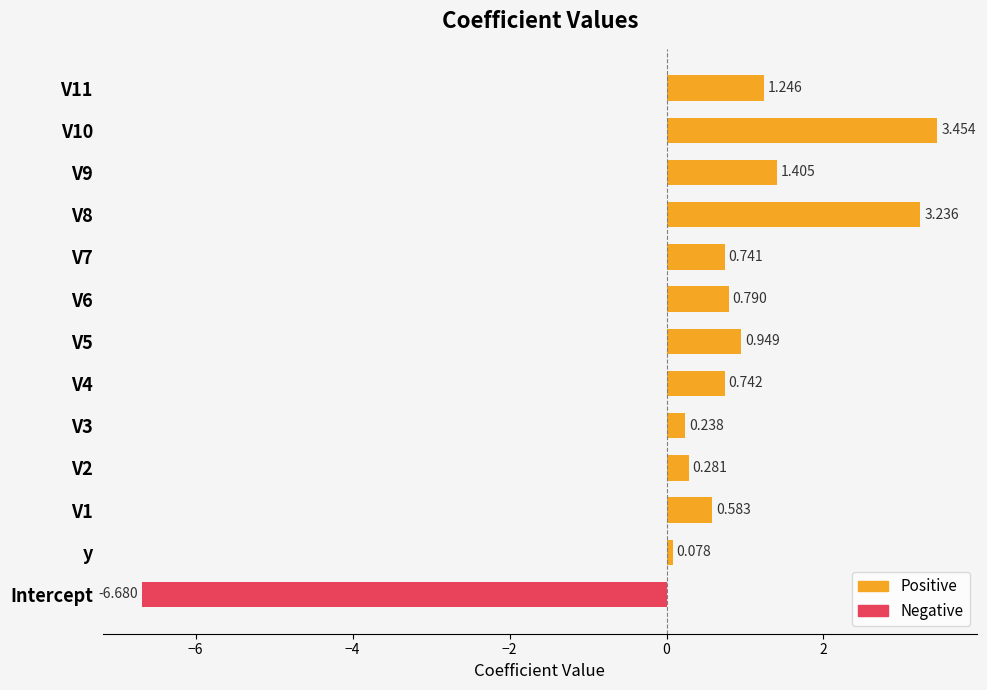

Reading right to left, list all the values displayed in this chart.

Positive: 1.2	3.5	1.4	3.2	0.7	0.8	0.9	0.7	0.2	0.3	0.6	0.1	0.0
Negative: 0.0	0.0	0.0	0.0	0.0	0.0	0.0	0.0	0.0	0.0	0.0	0.0	-6.7